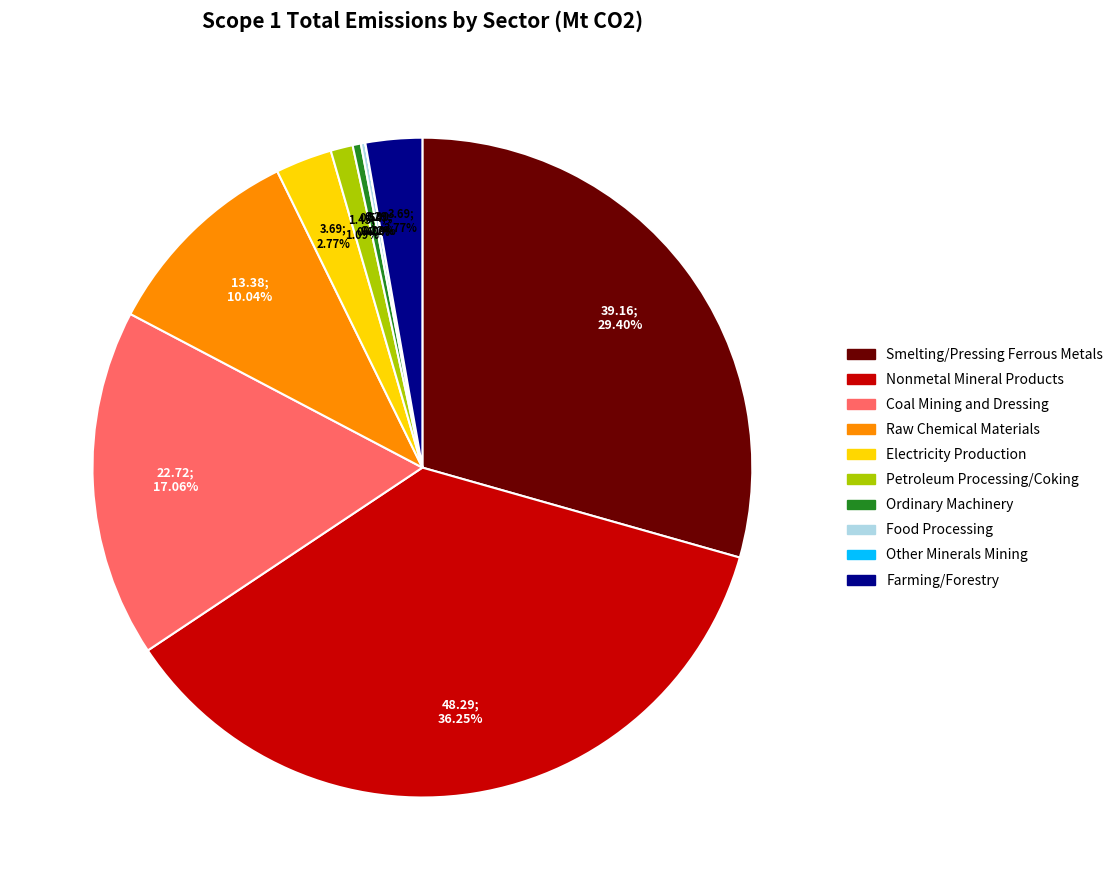

Is there any slice that represents more than half of the pie?

No